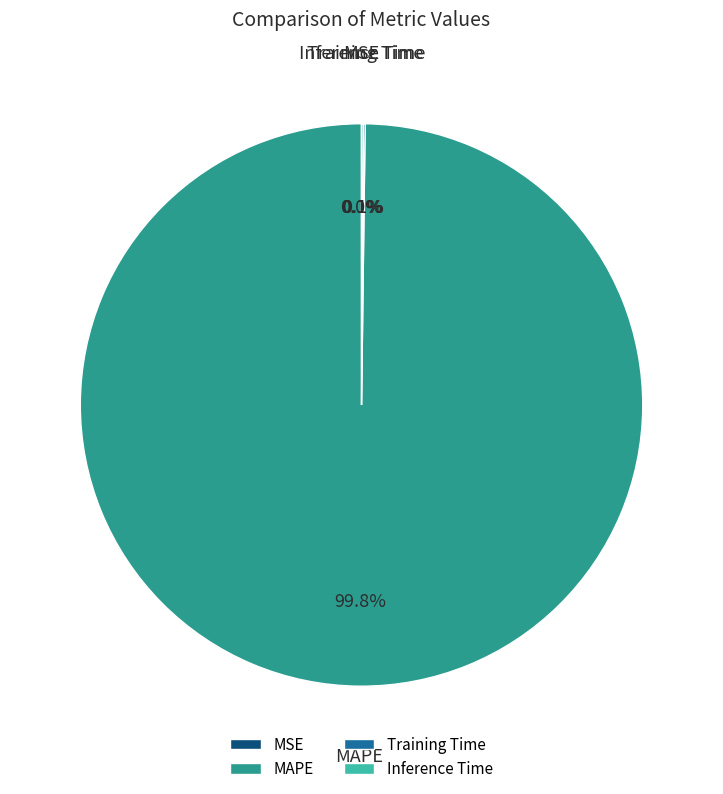

Does any single category account for the majority?

Yes